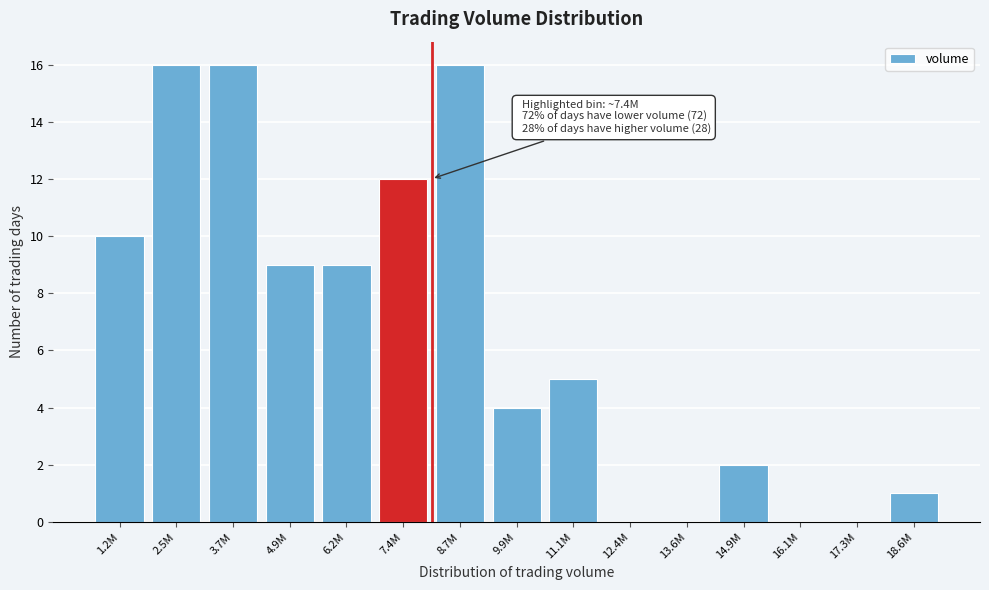

Reading right to left, what are all the values shown in this chart?

18.6M=1	17.3M=0	16.1M=0	14.9M=2	13.6M=0	12.4M=0	11.1M=5	9.9M=4	8.7M=16	7.4M=12	6.2M=9	4.9M=9	3.7M=16	2.5M=16	1.2M=10